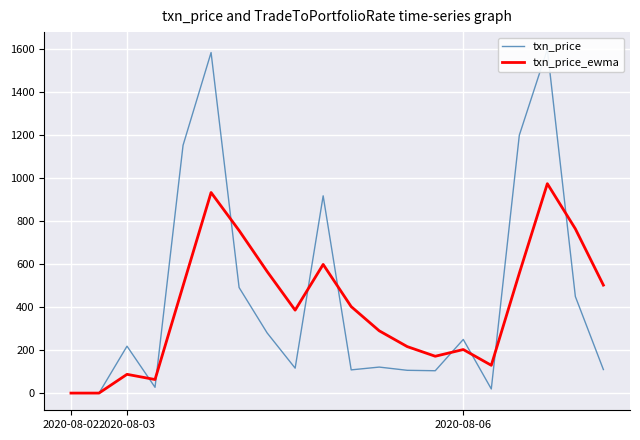

Between 17 and 19, which series saw the biggest shift?

txn_price